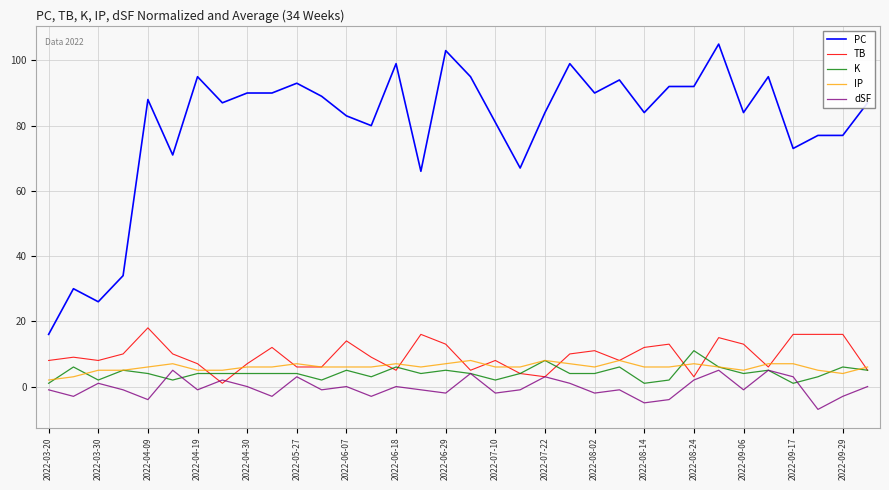

At how many categories does at least one series exceed 17?

33